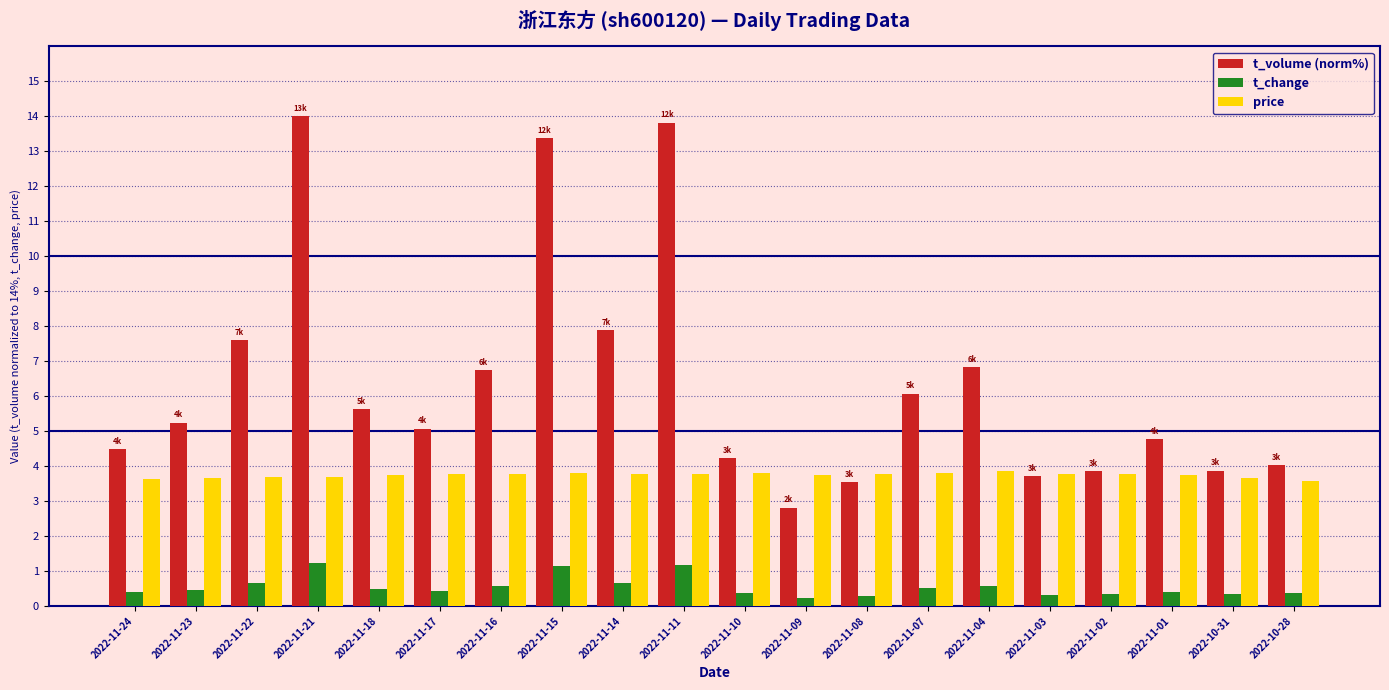

The t_volume (norm%) series shows 5.2 at 2022-11-23. True or false?

True